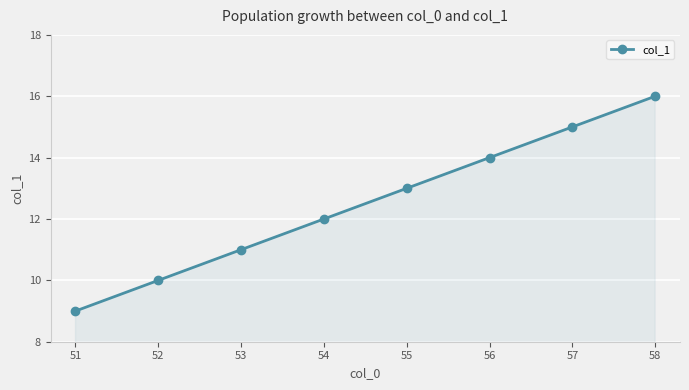

How many values are below 13?

4